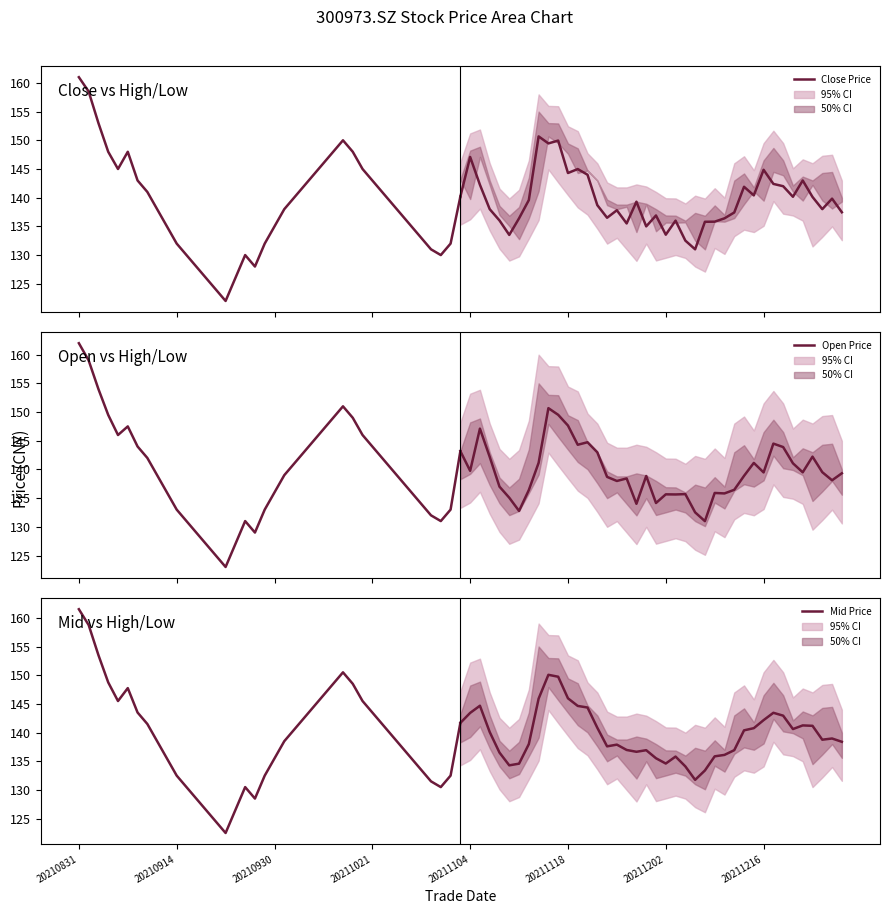

True or false: Mid Price has more than 0 interior local peaks.

True